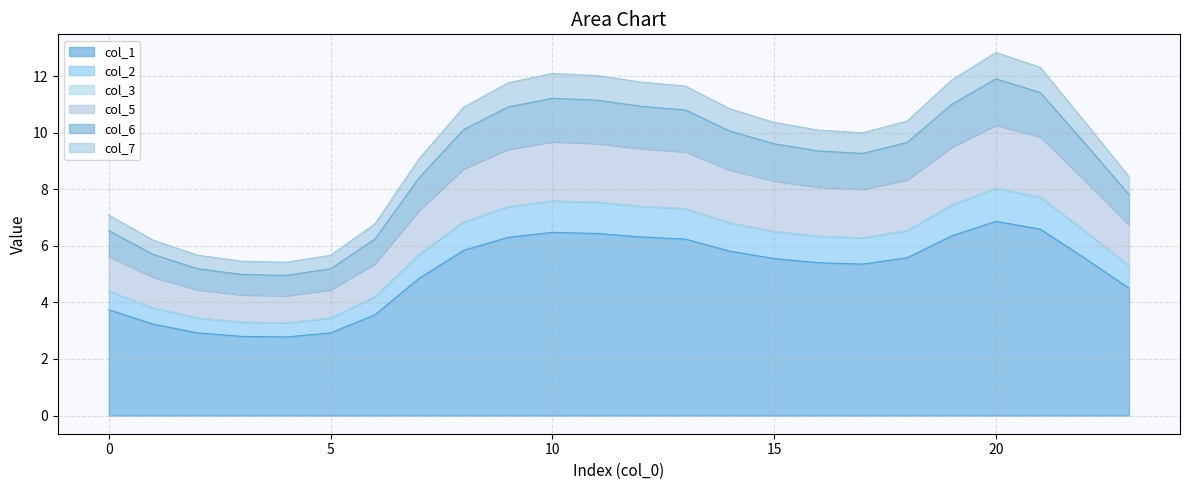

What is the smallest value displayed?

2.8